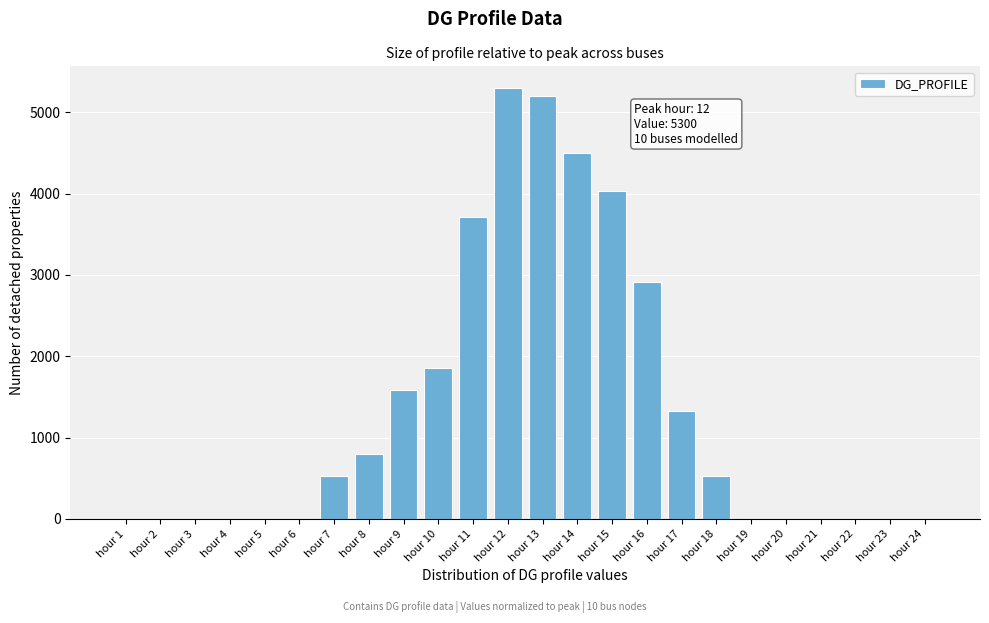

Reading right to left, transcribe all the data shown in this chart.

hour 24=0	hour 23=0	hour 22=0	hour 21=0	hour 20=0	hour 19=0	hour 18=530	hour 17=1325	hour 16=2915	hour 15=4028	hour 14=4505	hour 13=5194	hour 12=5300	hour 11=3710	hour 10=1855	hour 9=1590	hour 8=795	hour 7=530	hour 6=0	hour 5=0	hour 4=0	hour 3=0	hour 2=0	hour 1=0